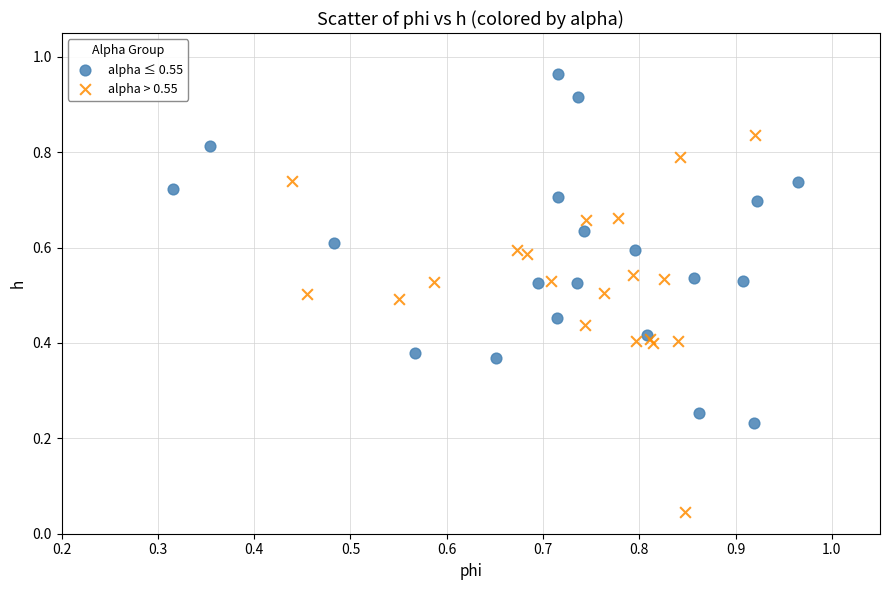

Which series contains the highest Y value?

alpha ≤ 0.55